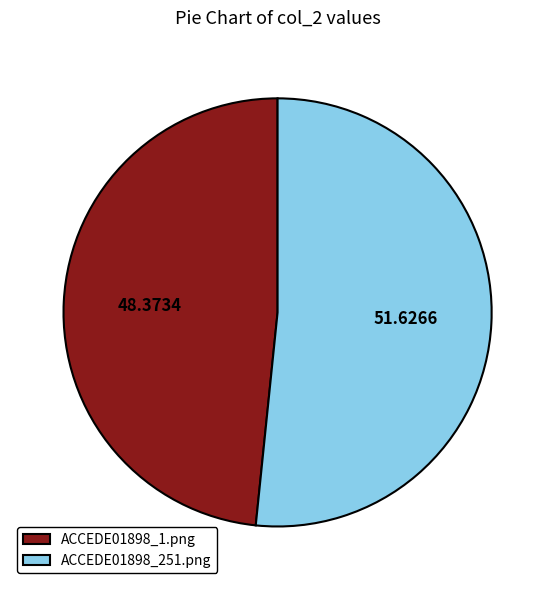

Which has a higher value, ACCEDE01898_251.png or ACCEDE01898_1.png?

ACCEDE01898_251.png